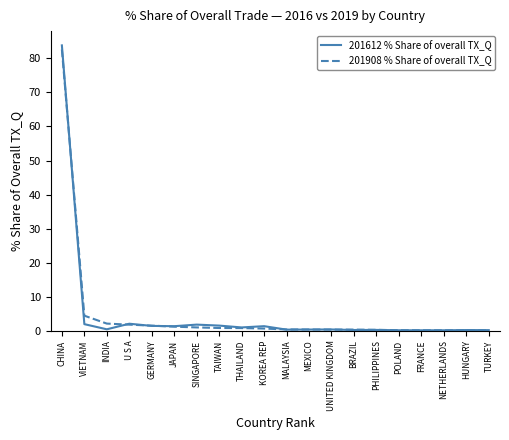

What is the minimum value shown in the chart?

0.1